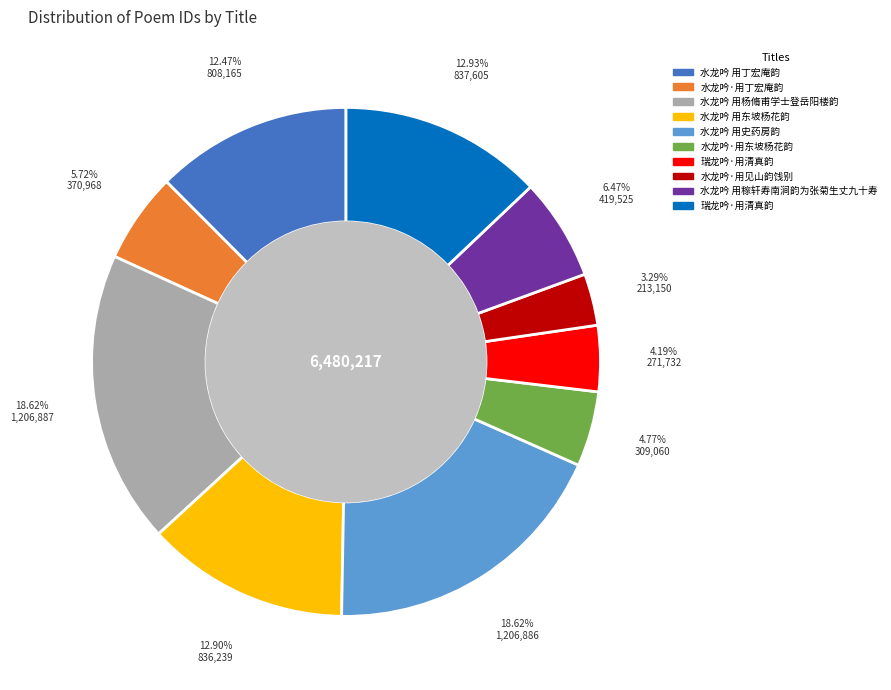

Is there a majority slice in this chart?

No